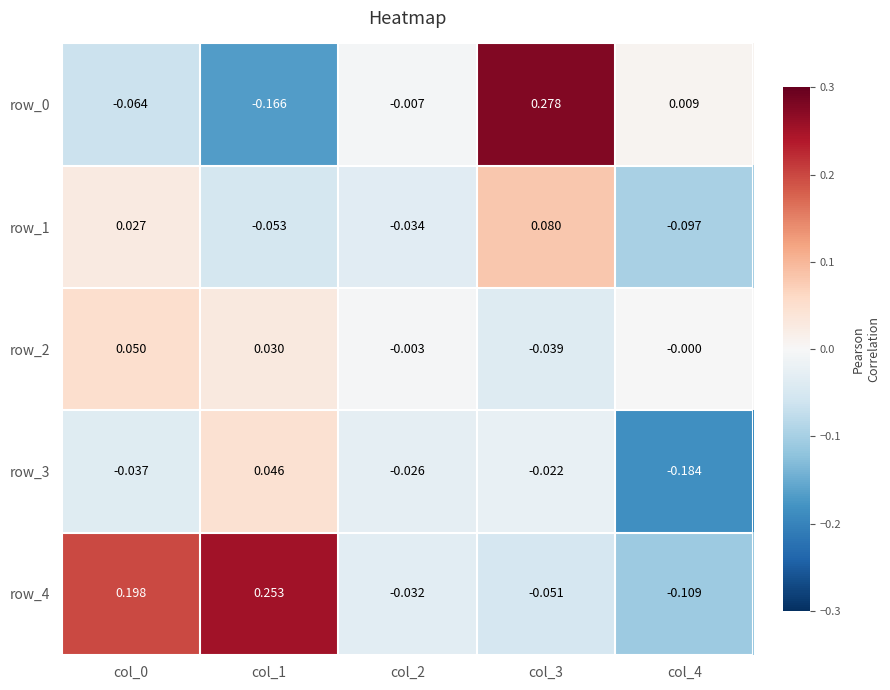

Is the value of row_2 at col_0 greater than the value of row_3 at col_3?

Yes